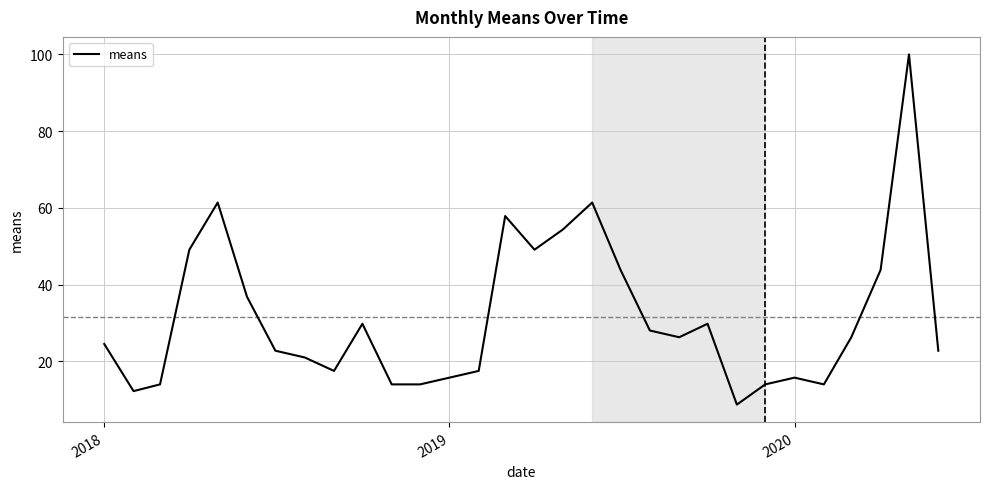

What is the greatest value displayed?

100.0